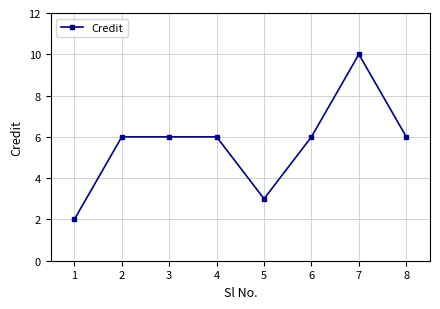

How many values are between 6 and 7?

5